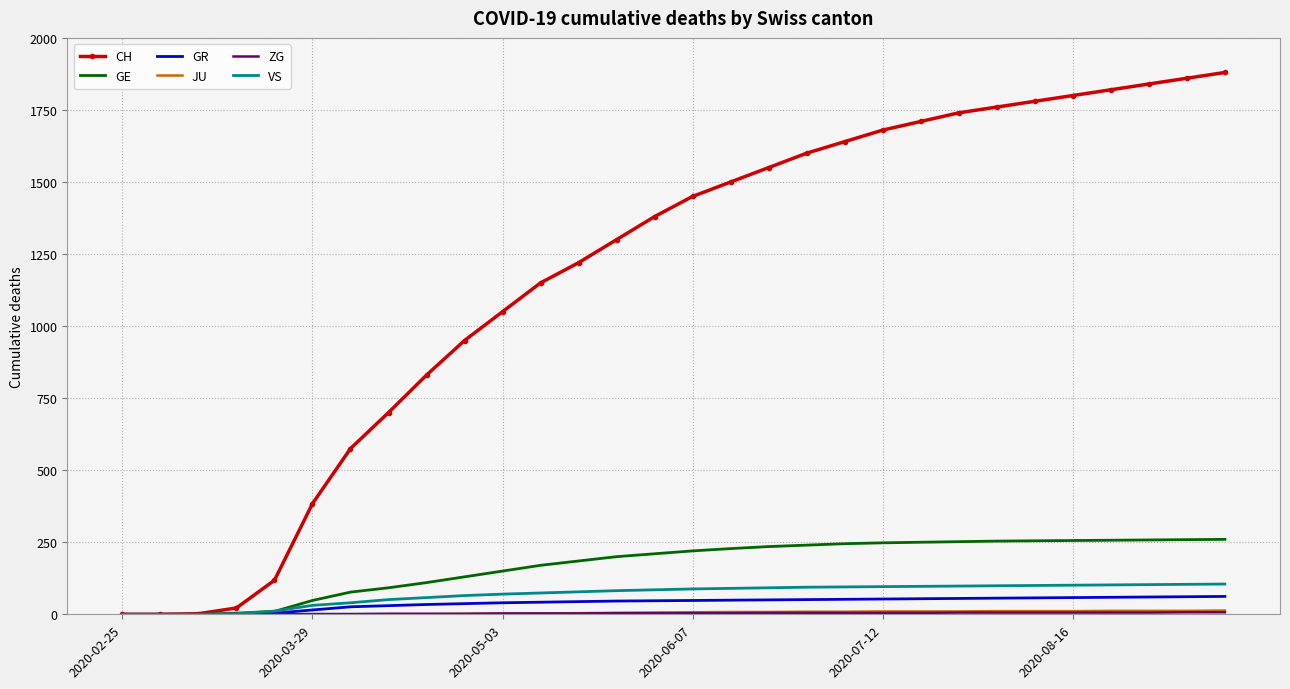

What is the greatest value displayed?

1880